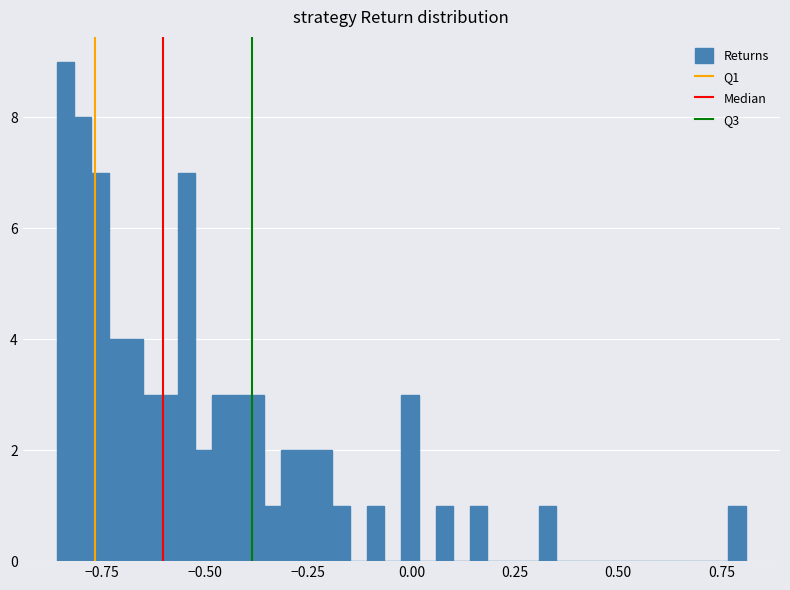

Around what value on the x-axis is the tallest bar? Give the approximate position of its centre, as read against the axis.

-0.85